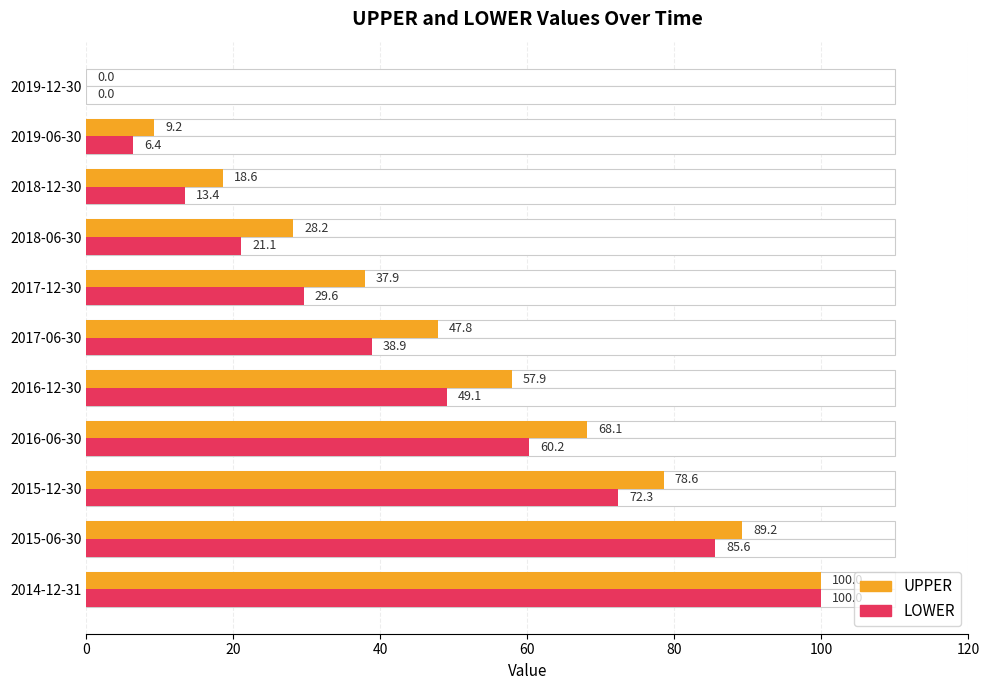

How many data points does each series have?

11